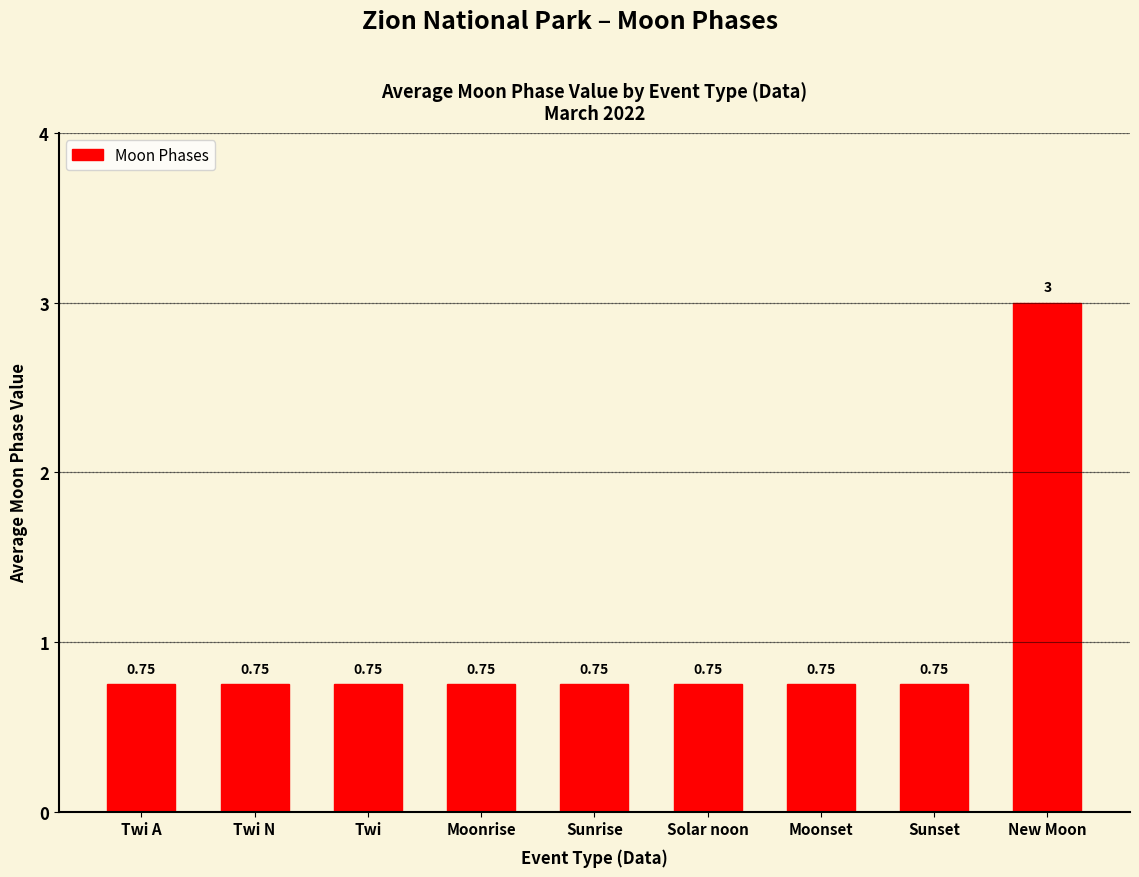

What is the label of the 9th bar from the left?

New Moon